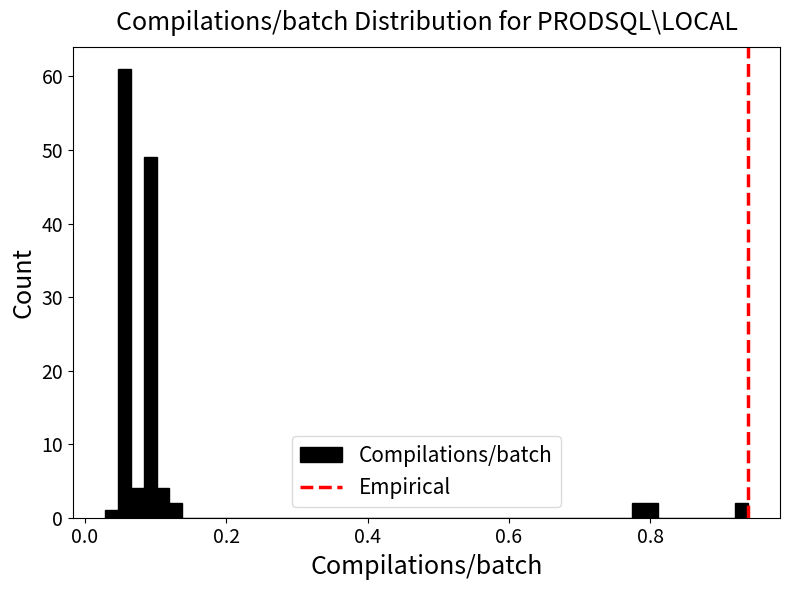

Around what value on the x-axis is the tallest bar? Give the approximate position of its centre, as read against the axis.

0.06